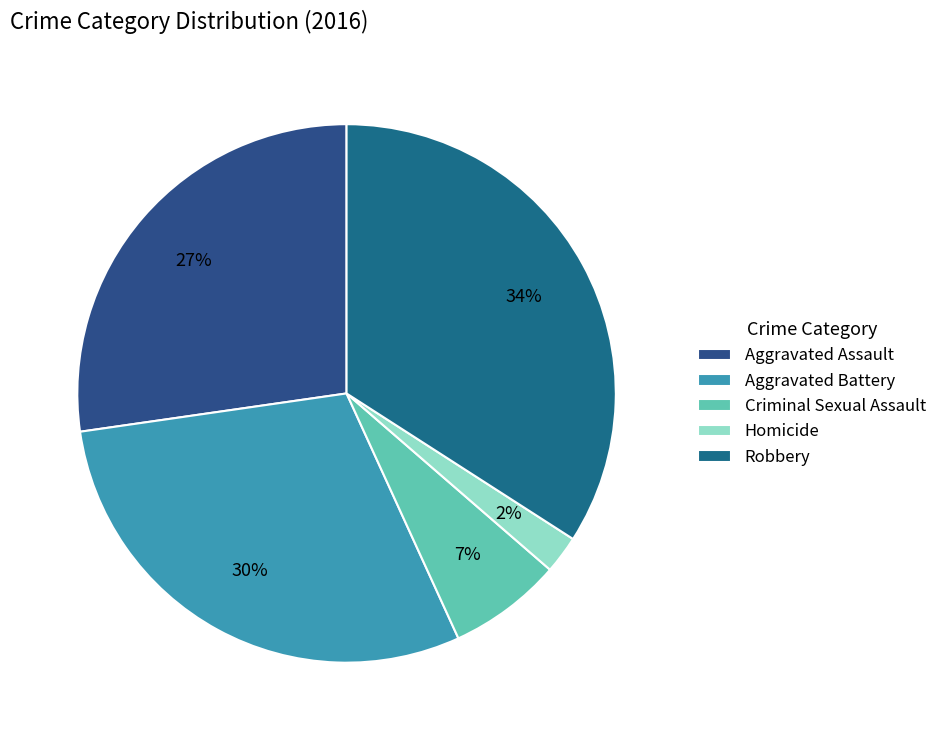

Combined, what portion of the pie is Robbery and Criminal Sexual Assault?

40.9%